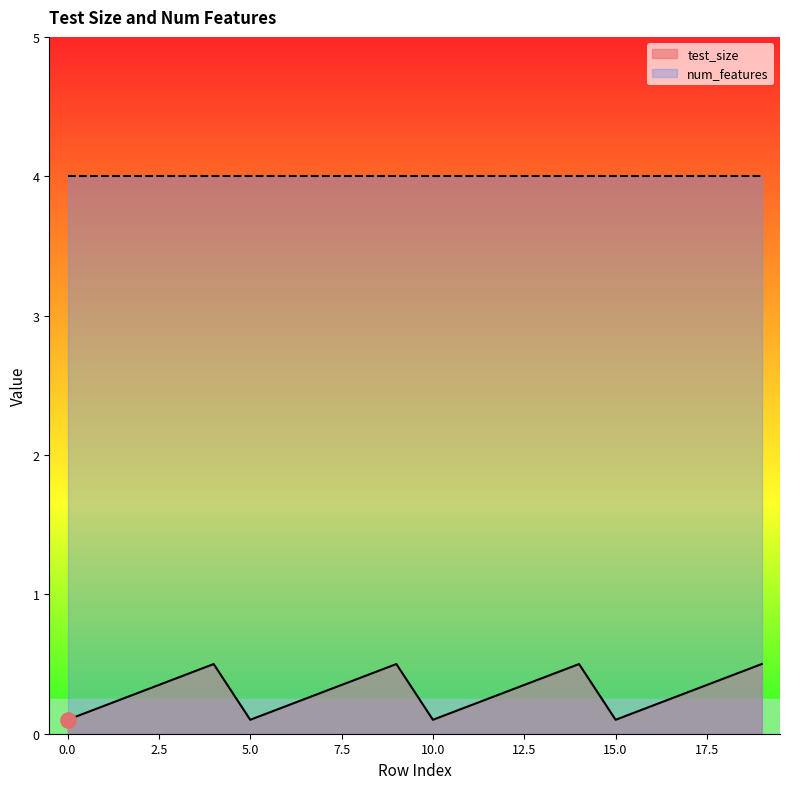

What is the change in value from 10 to 19?

+0.4